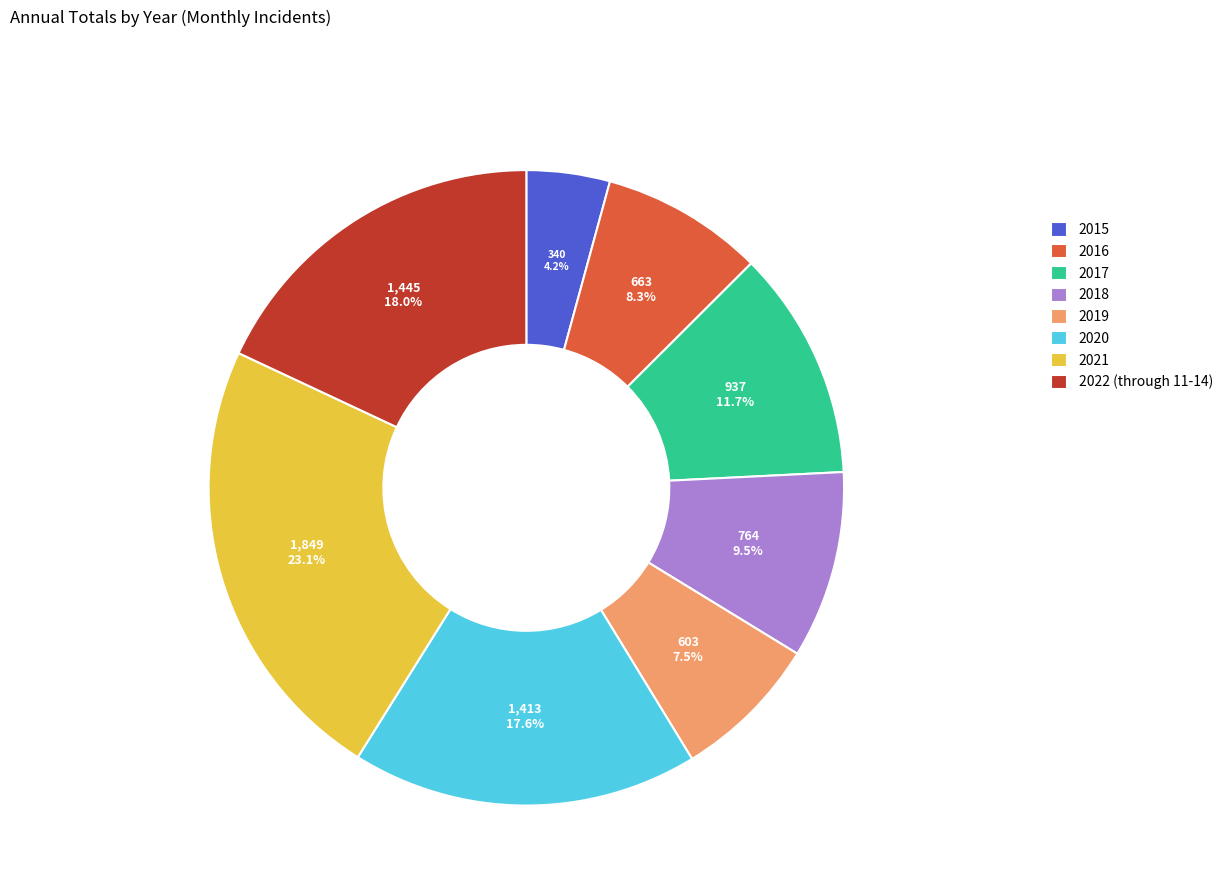

Approximately how many times larger is the value at 2017 compared to 2021?

0.5